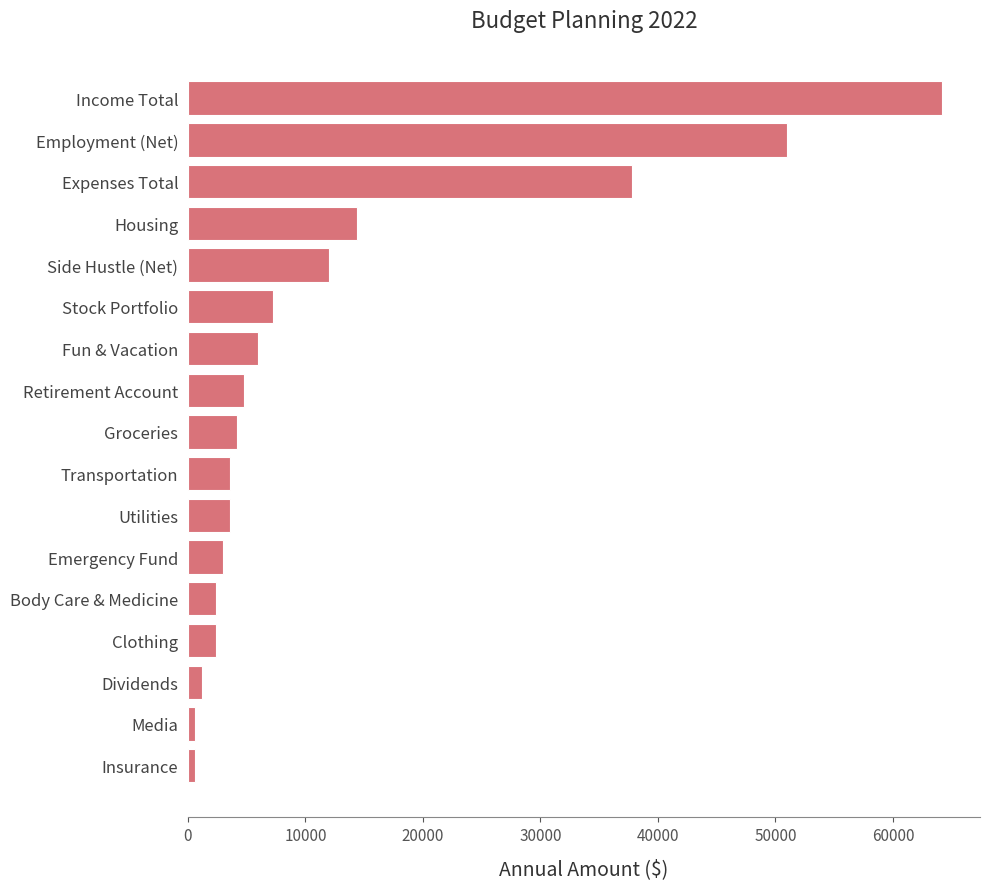

What is the difference between the maximum and second lowest values?

63600